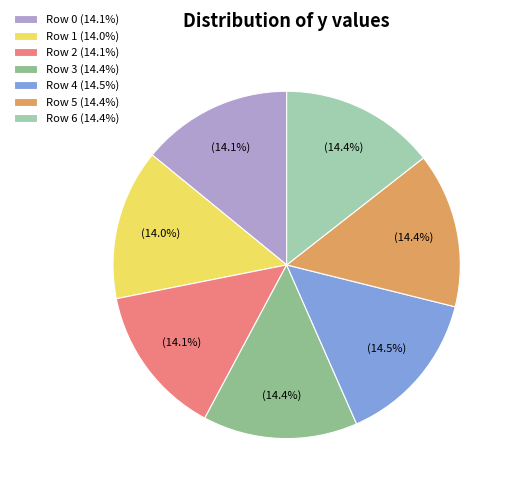

Which slice is the largest?

Row 4